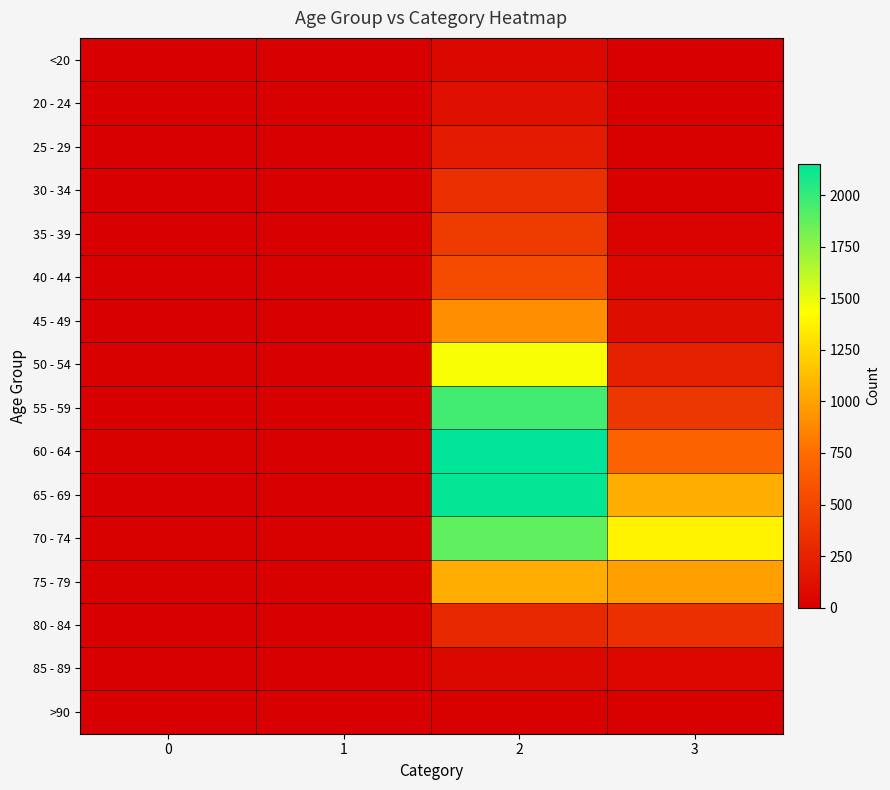

Reading left to right, extract all data points from this chart.

<20: 0=0	1=1	2=62	3=7
20 - 24: 0=1	1=0	2=121	3=2
25 - 29: 0=0	1=0	2=196	3=13
30 - 34: 0=0	1=2	2=333	3=14
35 - 39: 0=2	1=1	2=420	3=26
40 - 44: 0=0	1=1	2=530	3=53
45 - 49: 0=2	1=1	2=915	3=97
50 - 54: 0=9	1=3	2=1450	3=227
55 - 59: 0=8	1=6	2=1965	3=392
60 - 64: 0=11	1=8	2=2151	3=689
65 - 69: 0=6	1=6	2=2130	3=1057
70 - 74: 0=13	1=14	2=1882	3=1381
75 - 79: 0=10	1=12	2=1053	3=993
80 - 84: 0=7	1=4	2=296	3=333
85 - 89: 0=3	1=1	2=62	3=64
>90: 0=0	1=0	2=15	3=9